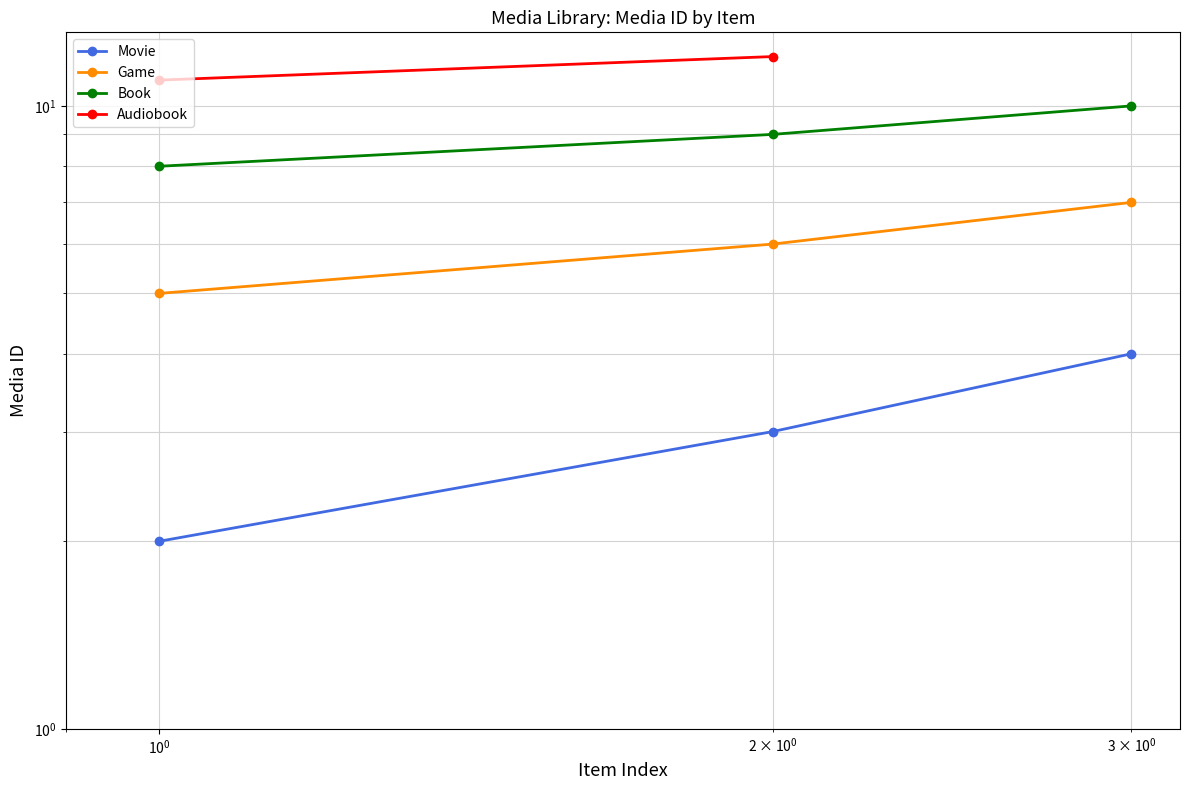

What is the average value of the Game series?

6